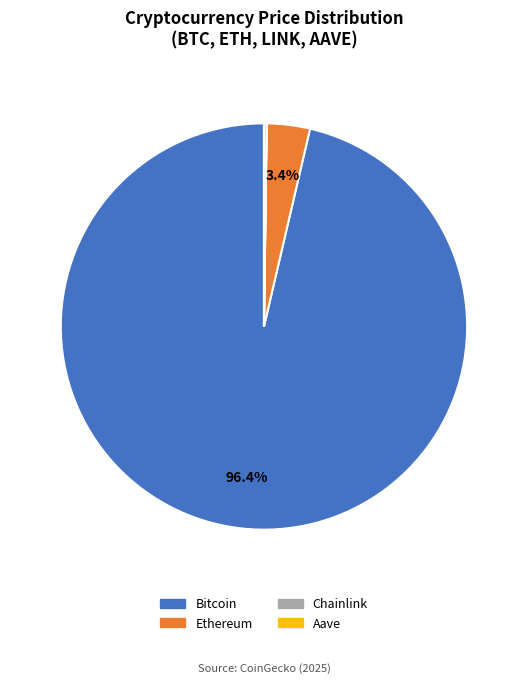

Which has a higher value, Bitcoin or Ethereum?

Bitcoin